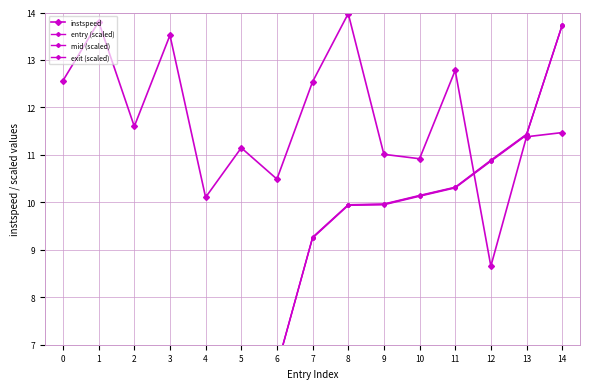

Count the number of data series in this chart.

4